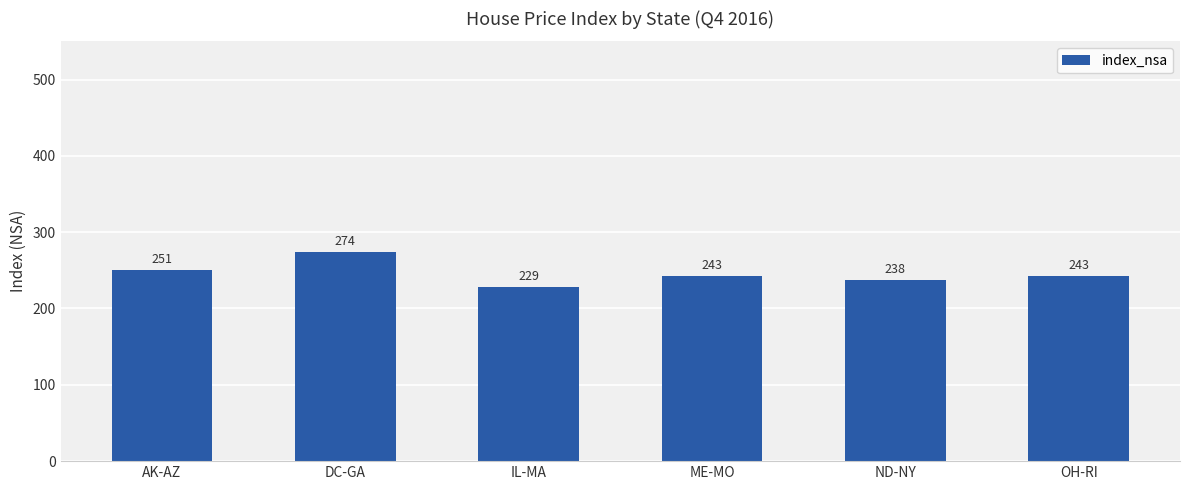

Are the bars grouped side by side (vs. stacked)?

No